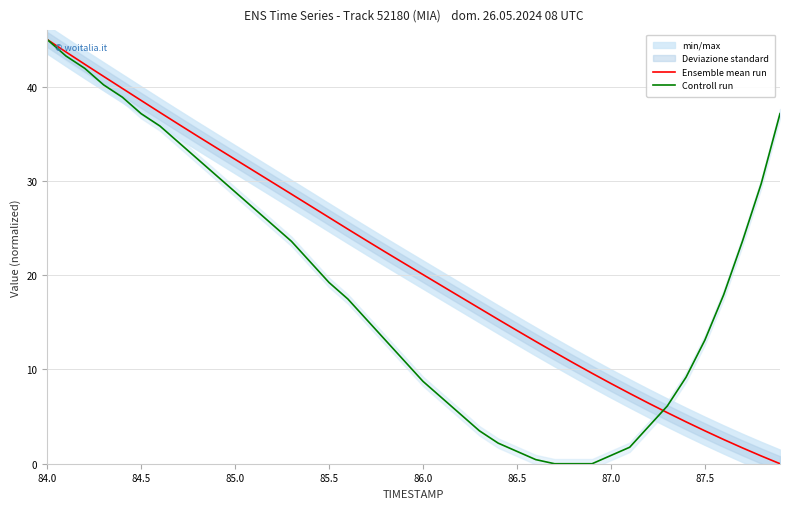

What is the difference between the maximum and minimum values in the Ensemble mean run series?

45.0